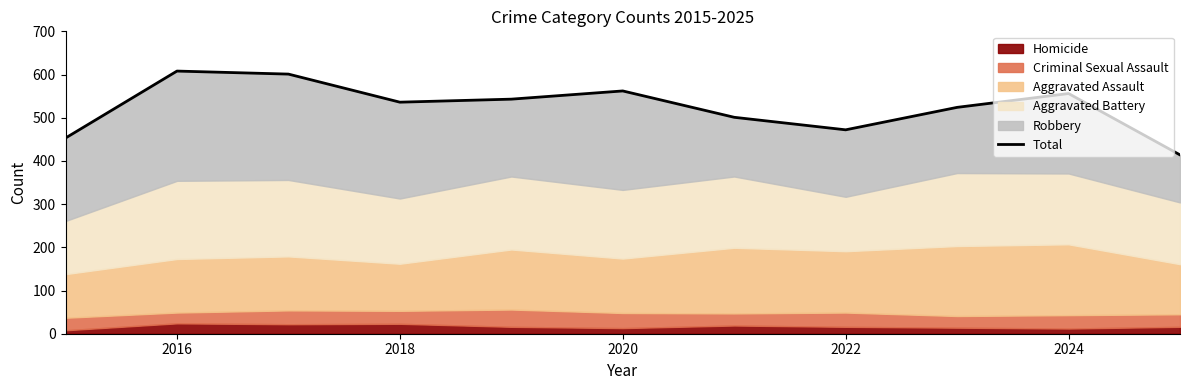

True or false: there are more than 1 points higher than both neighbors.

True